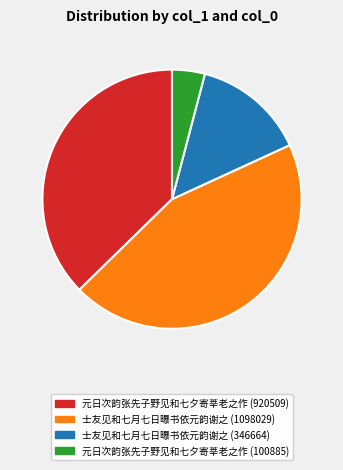

Is the sum of 士友见和七月七日曝书依元韵谢之 (346664) and 士友见和七月七日曝书依元韵谢之 (1098029) greater than half?

Yes